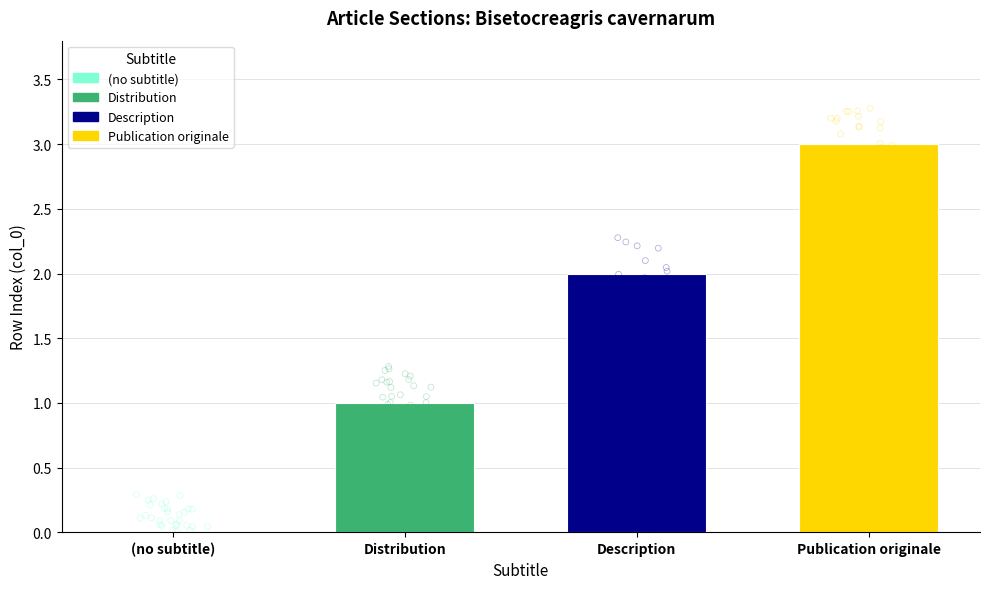

What is the change in value from Distribution to Description?

+1